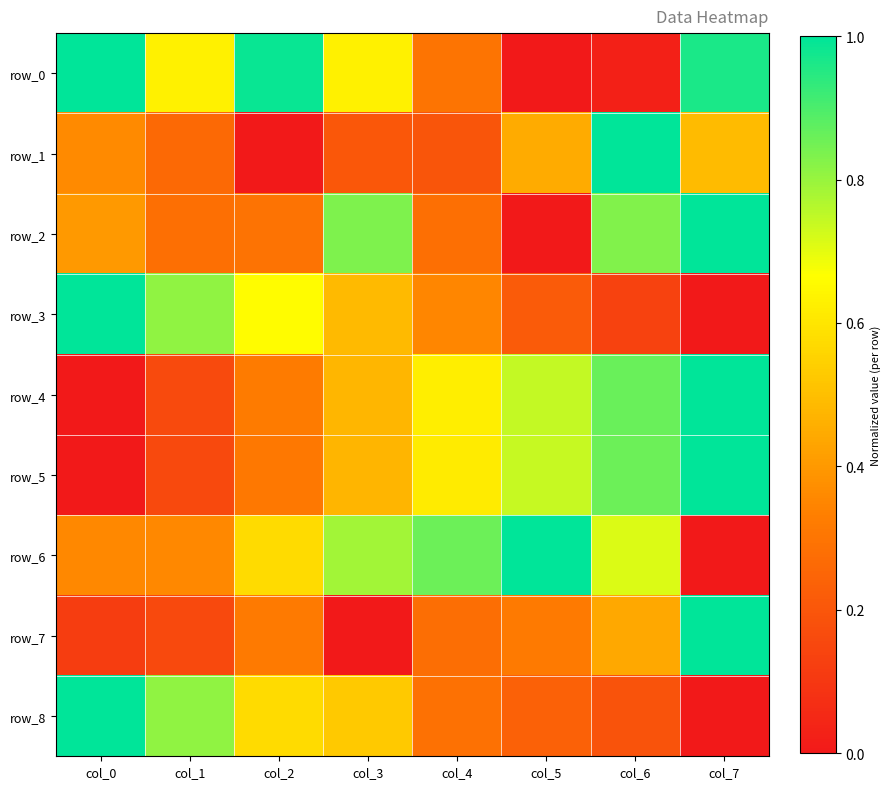

What is the difference between the row_0 values at col_6 and col_0?

1.0